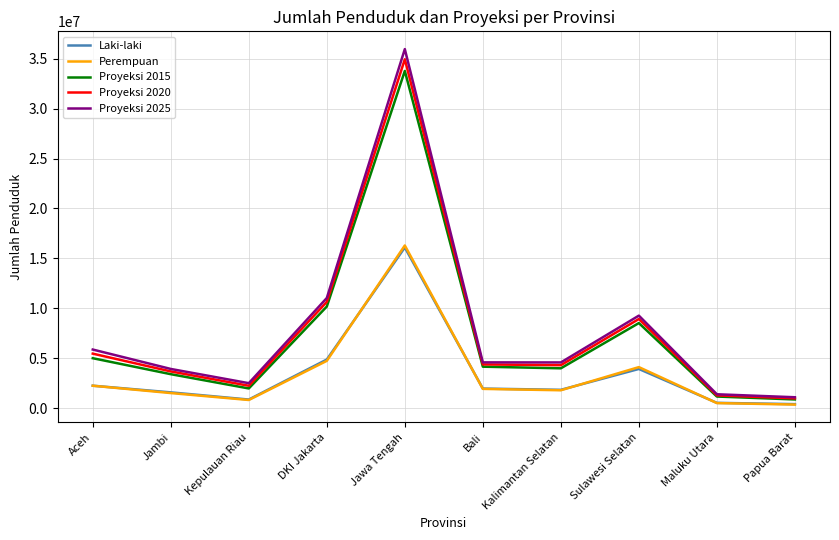

What value does the Proyeksi 2020 series have at Jawa Tengah?

34940078